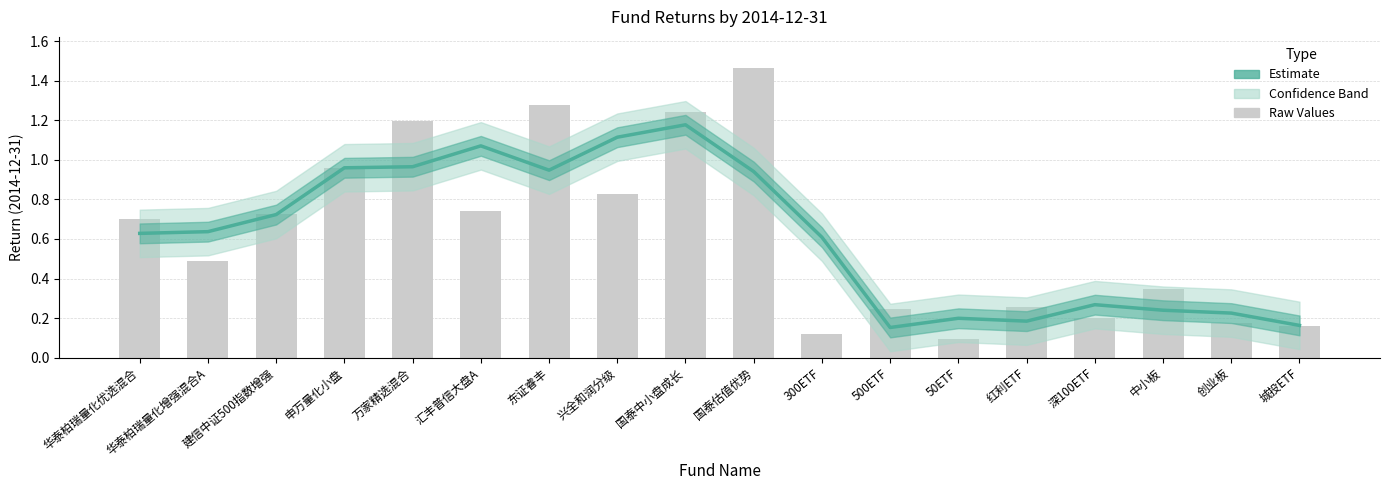

Reading left to right, list all the values displayed in this chart.

华泰柏瑞量化优选混合=0.6	华泰柏瑞量化增强混合A=0.6	建信中证500指数增强=0.7	申万量化小盘=1.0	万家精选混合=1.0	汇丰普信大盘A=1.1	东证睿丰=0.9	兴全和润分级=1.1	国泰中小盘成长=1.2	国泰估值优势=0.9	300ETF=0.6	500ETF=0.2	50ETF=0.2	红利ETF=0.2	深100ETF=0.3	中小板=0.2	创业板=0.2	城投ETF=0.2